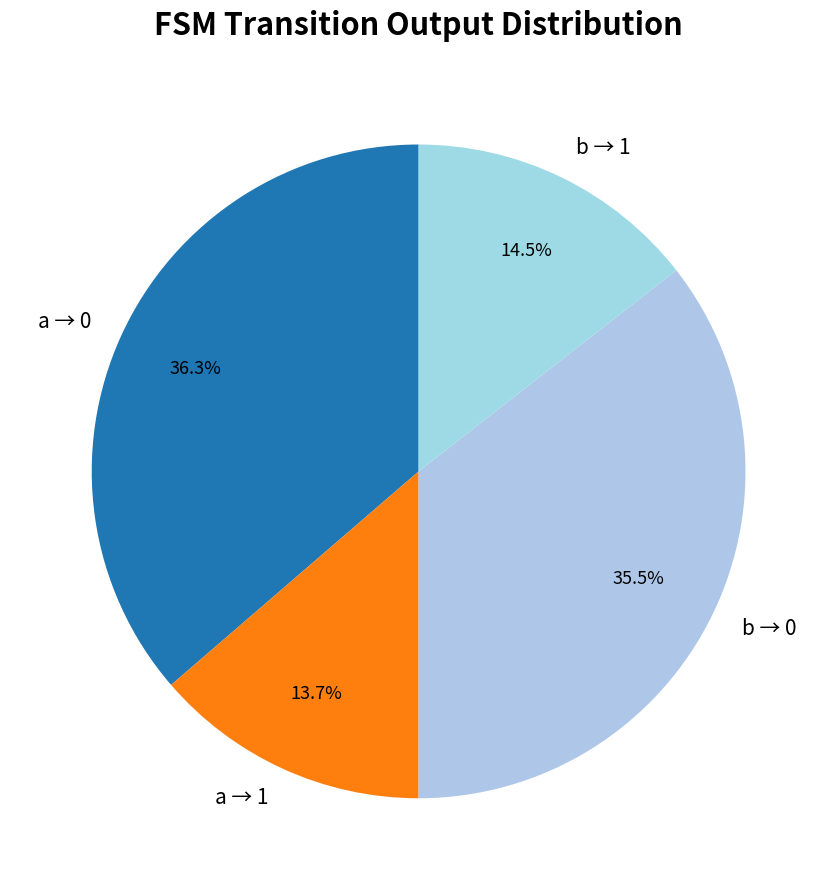

Rank the categories by value from highest to lowest.

a → 0, b → 0, b → 1, a → 1